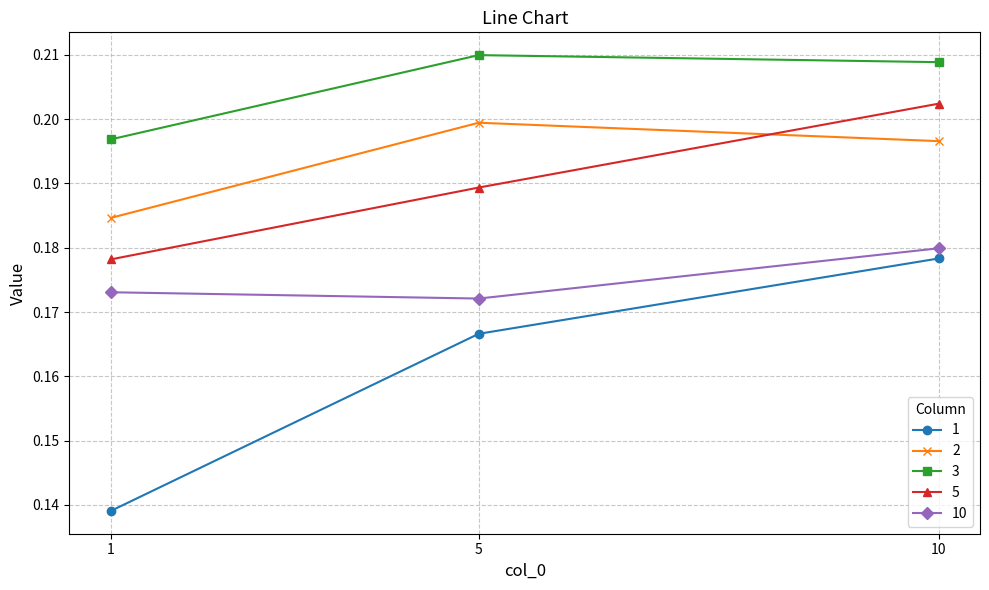

Count the 2 values in the range 0 to 1.

3